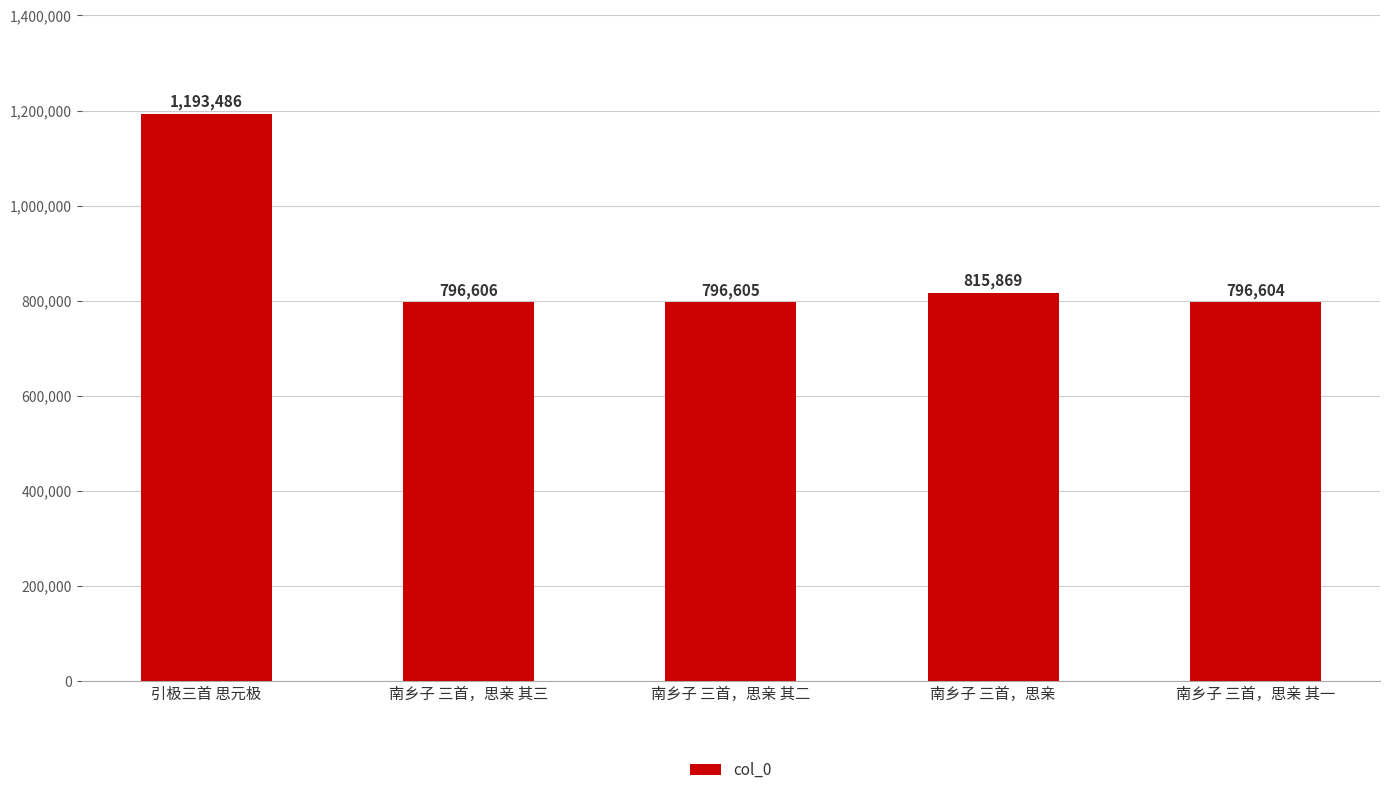

Rank the categories by value from lowest to highest.

南乡子 三首，思亲 其一, 南乡子 三首，思亲 其二, 南乡子 三首，思亲 其三, 南乡子 三首，思亲, 引极三首 思元极